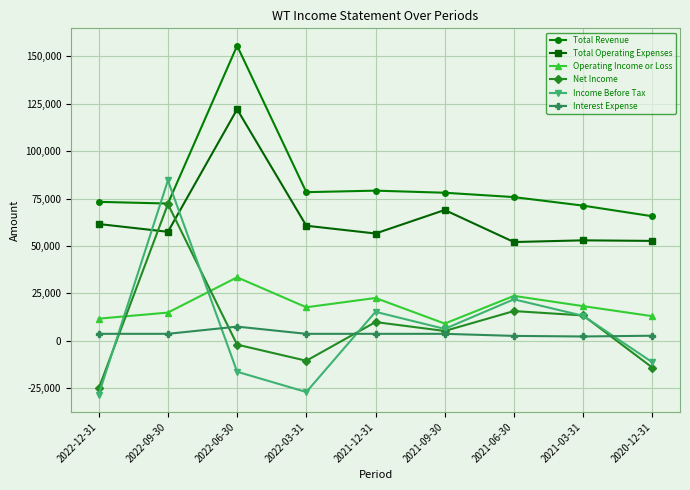

What are all the series names shown in the legend?

Total Revenue, Total Operating Expenses, Operating Income or Loss, Net Income, Income Before Tax, Interest Expense